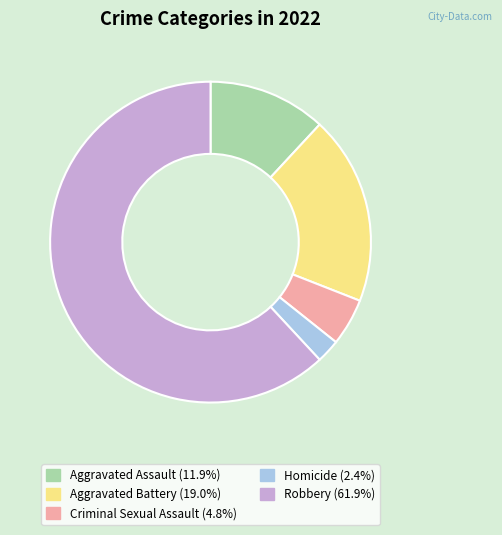

Does any single category account for the majority?

Yes